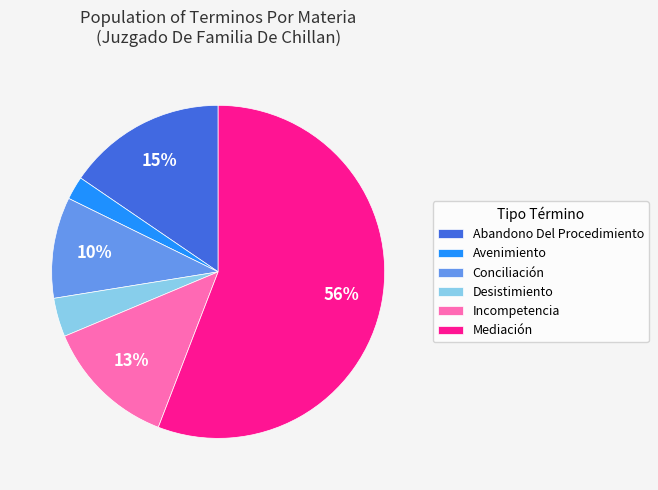

To the nearest percent, what is the difference between the Mediación and Desistimiento slice percentages?

52%